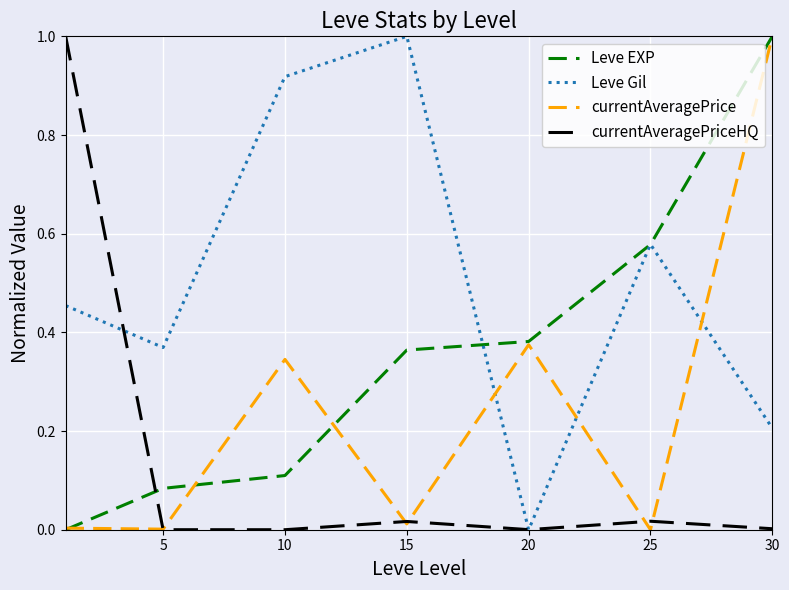

Rank the series by their average value, from lowest to highest.

currentAveragePriceHQ, currentAveragePrice, Leve EXP, Leve Gil